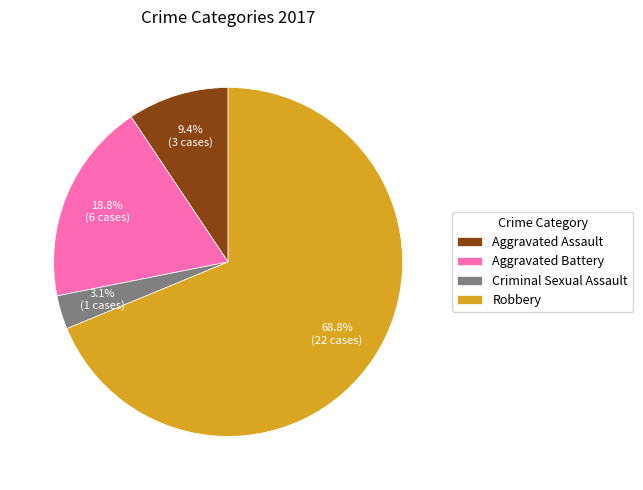

What is the ratio of the value at Robbery to the value at Aggravated Assault?

7.3